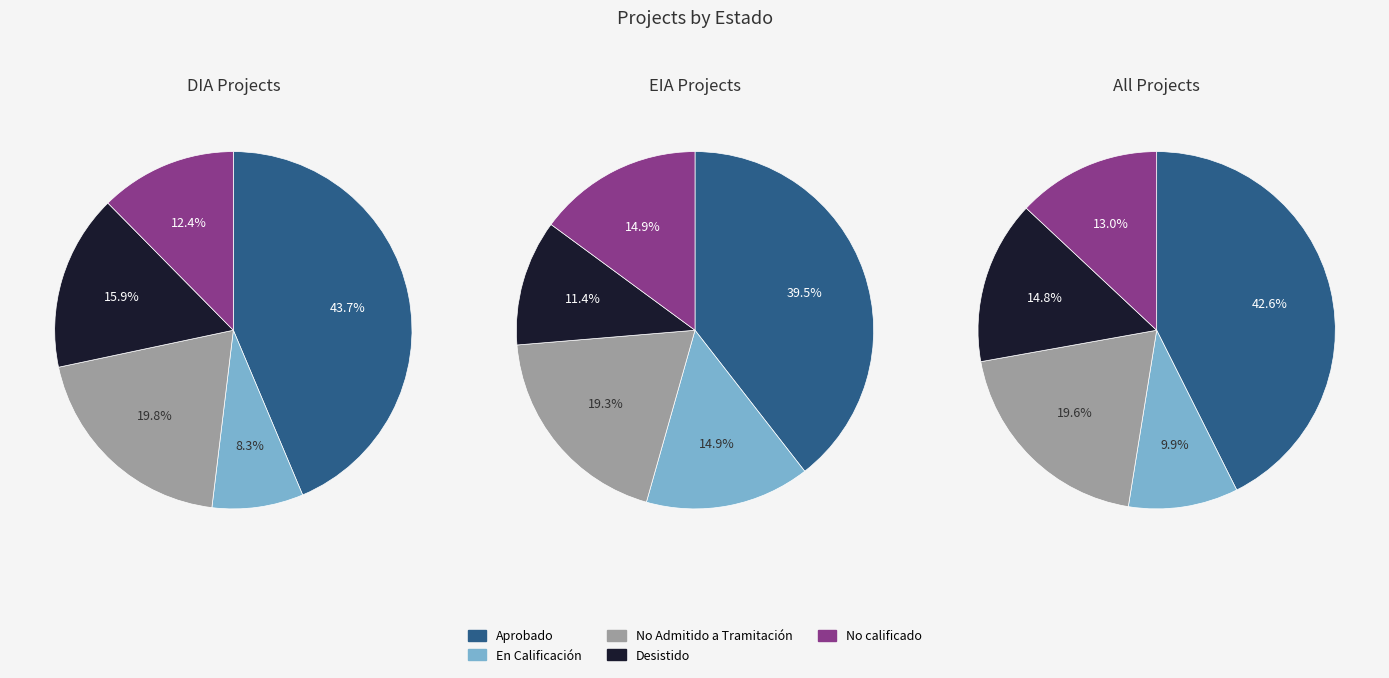

What is the total percentage of Desistido and En Calificación?

24.7%